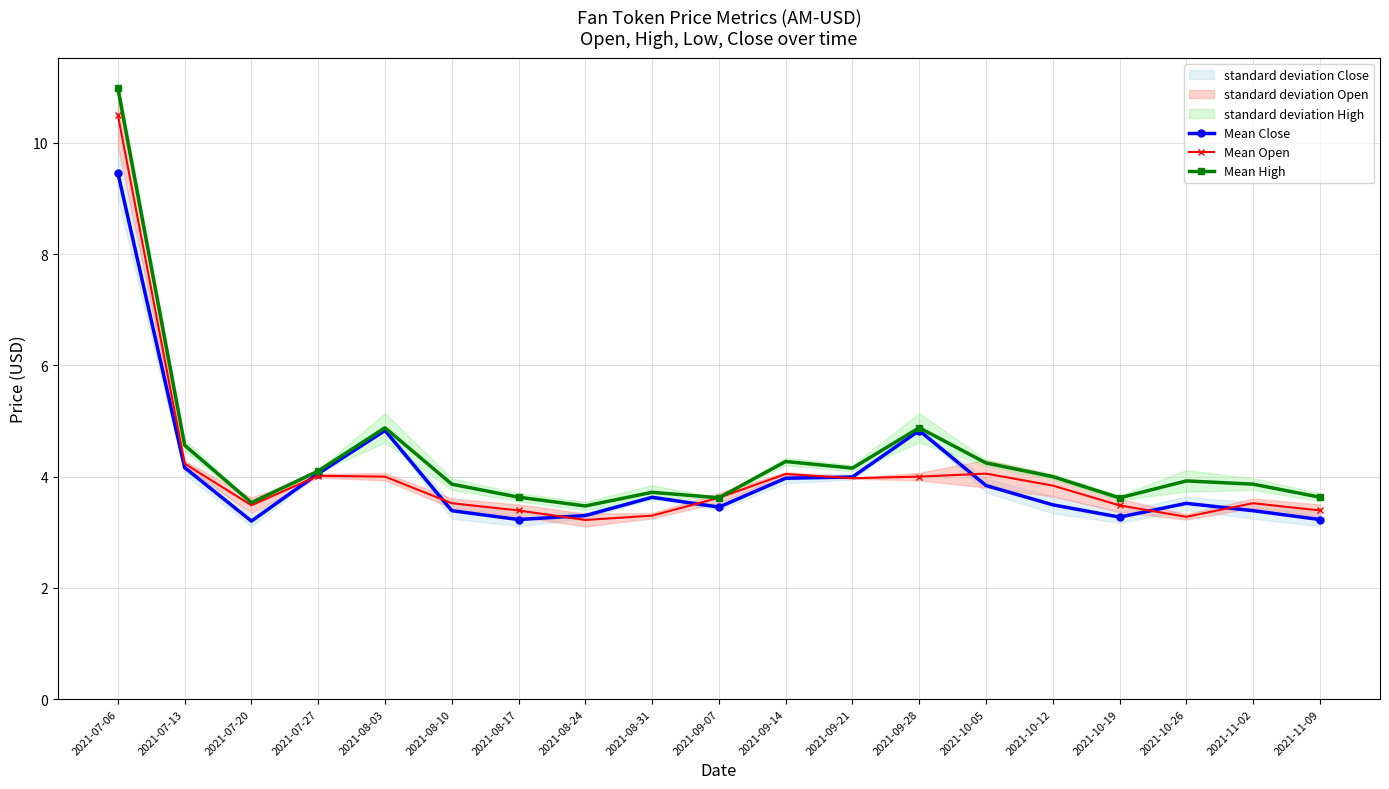

Is this an area chart (filled region under the line)?

No